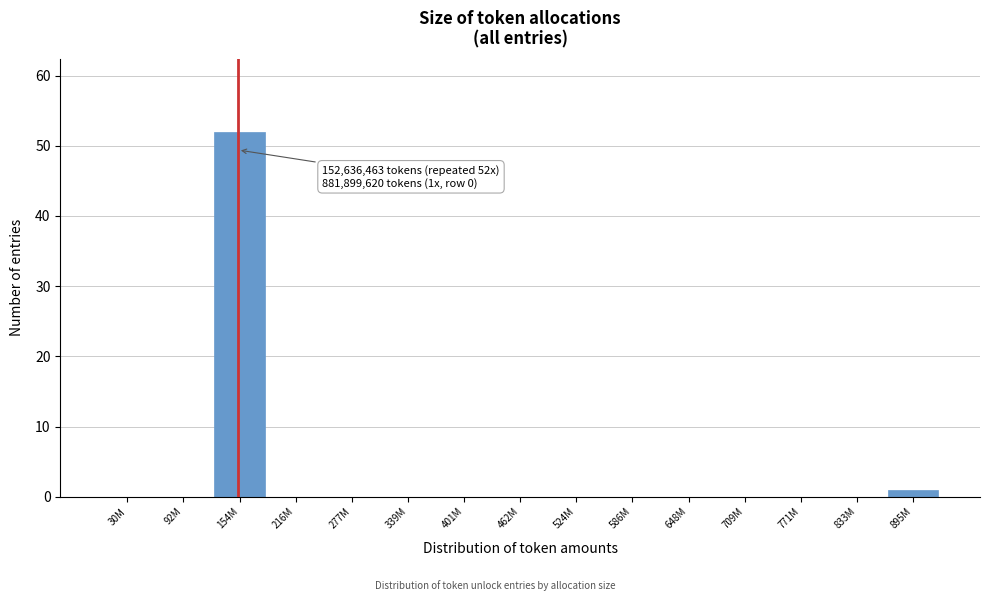

Reading right to left, extract all data points from this chart.

895M=1	833M=0	771M=0	709M=0	648M=0	586M=0	524M=0	462M=0	401M=0	339M=0	277M=0	216M=0	154M=52	92M=0	30M=0